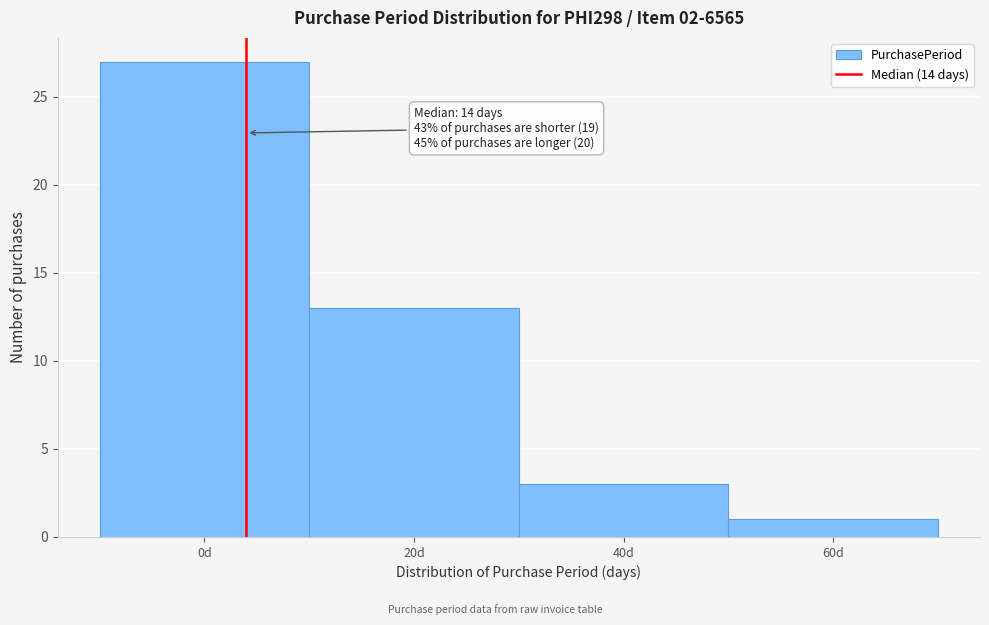

Reading left to right, extract all data points from this chart.

27	13	3	1